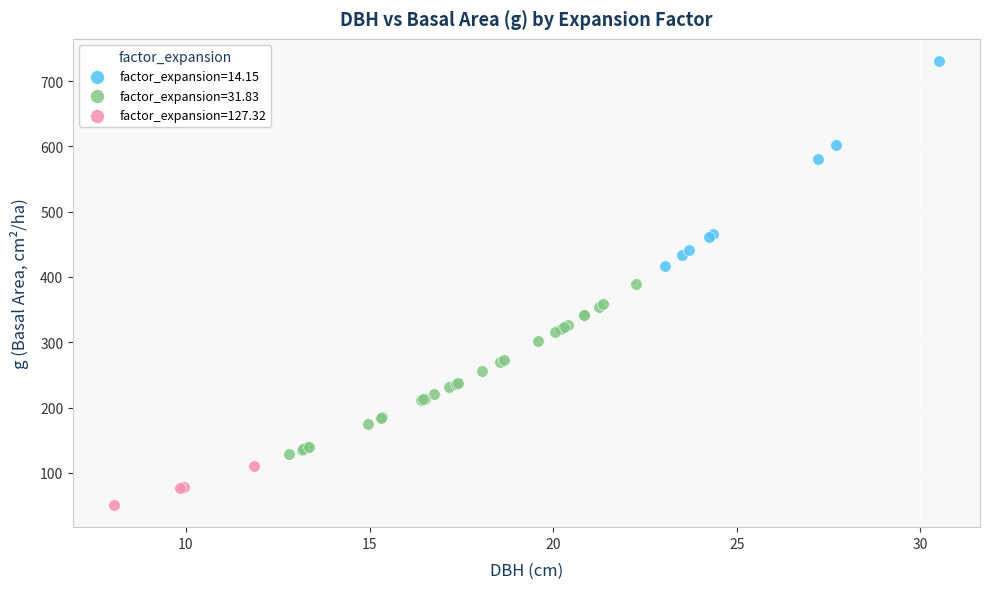

Which series reaches the maximum Y coordinate?

factor_expansion=14.15